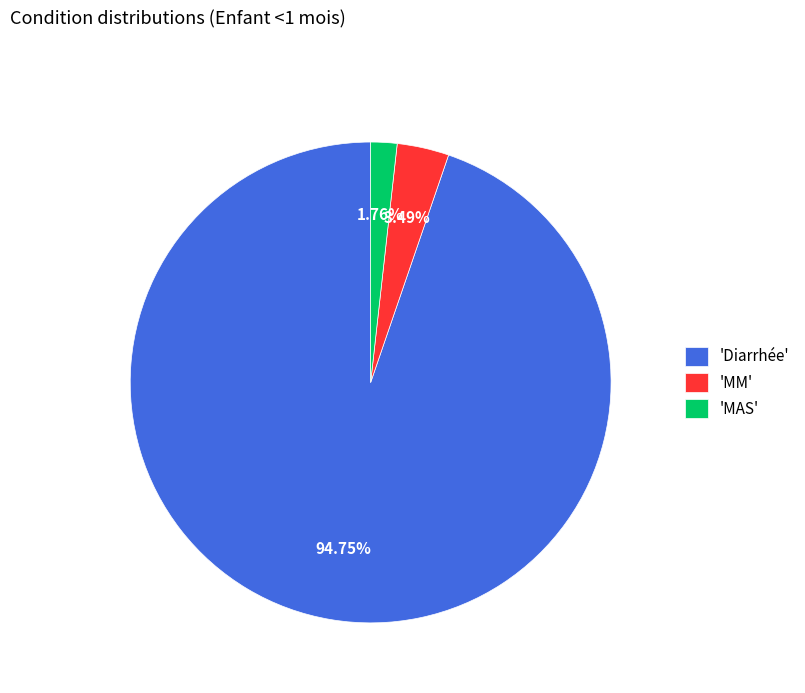

Is the sum of 'MM' and 'Diarrhée' greater than half?

Yes